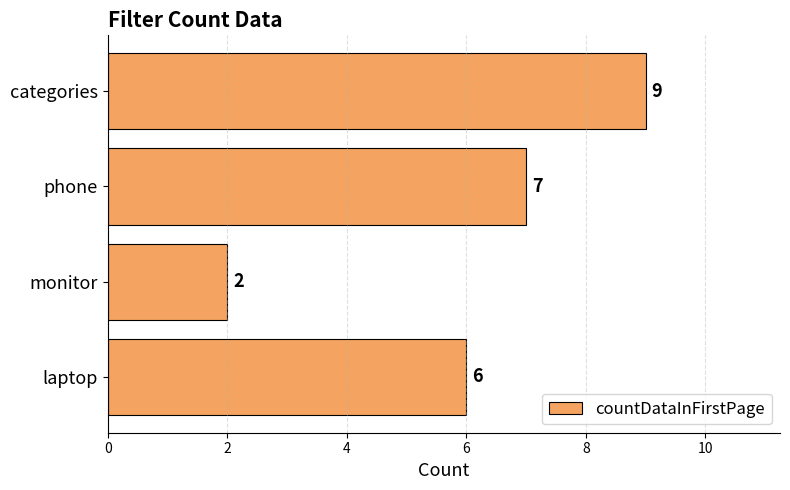

List the labels in order of value, smallest first.

monitor, laptop, phone, categories